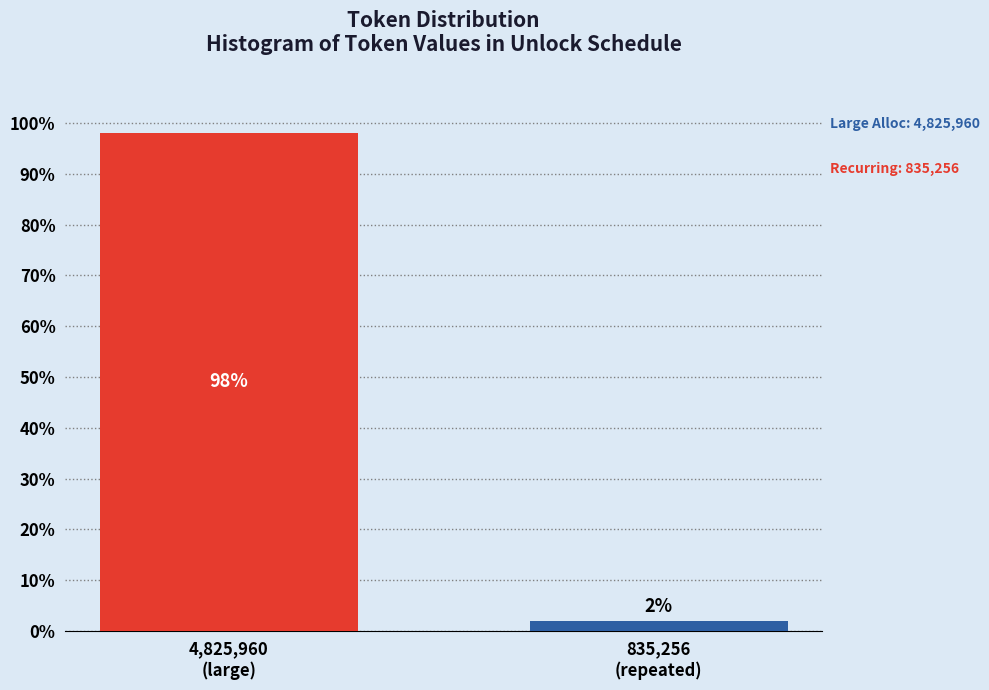

What is the greatest value displayed?

98.1